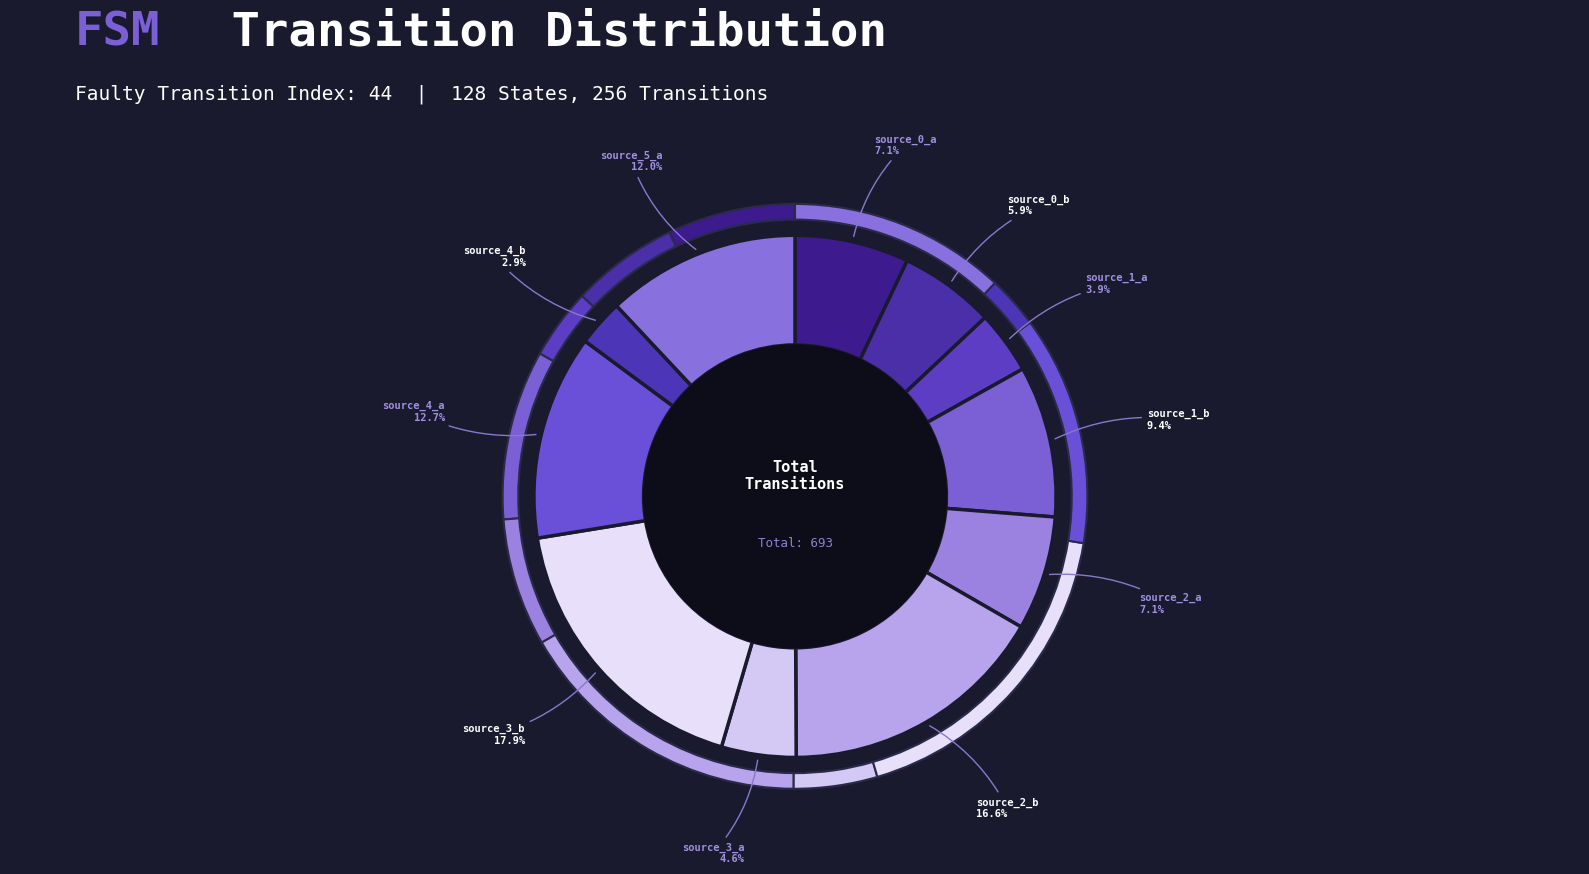

Does any single category account for the majority?

No